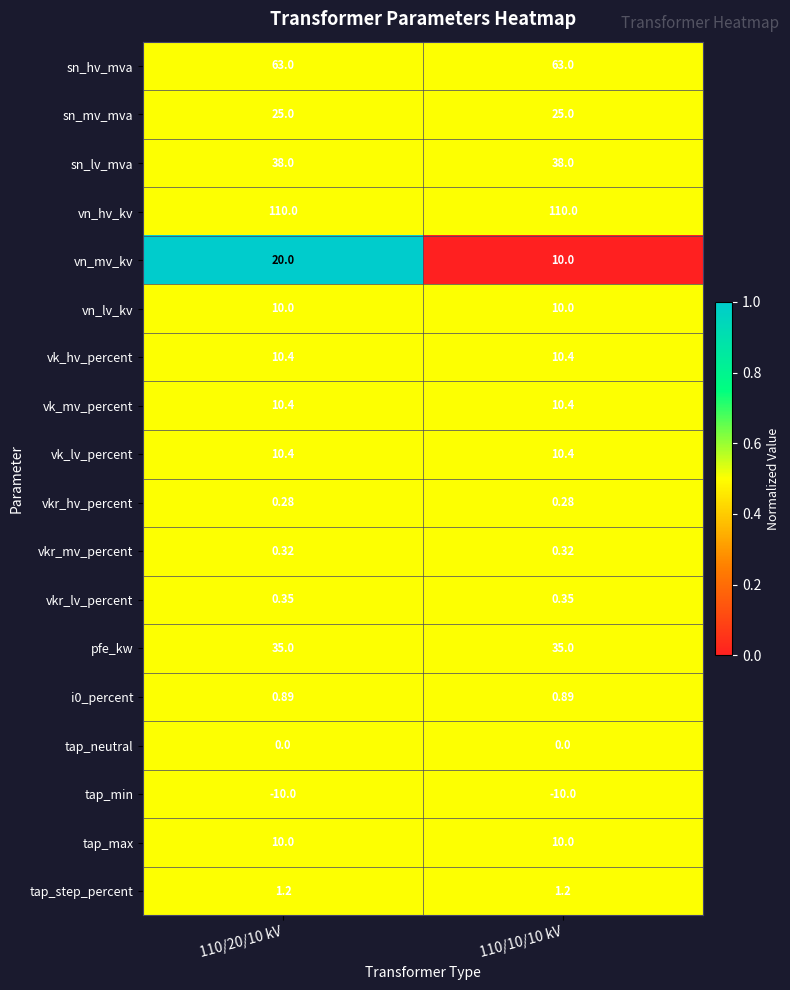

Count the number of categories in the chart.

2